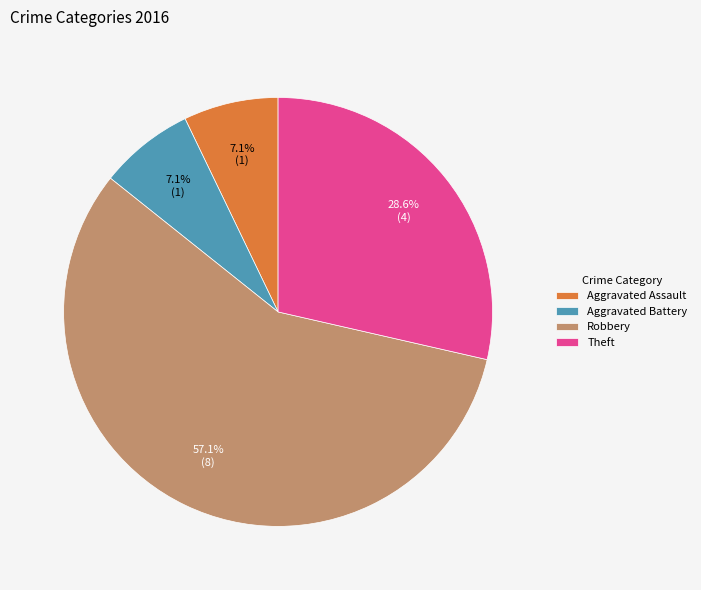

What is the largest slice in the pie chart?

Robbery